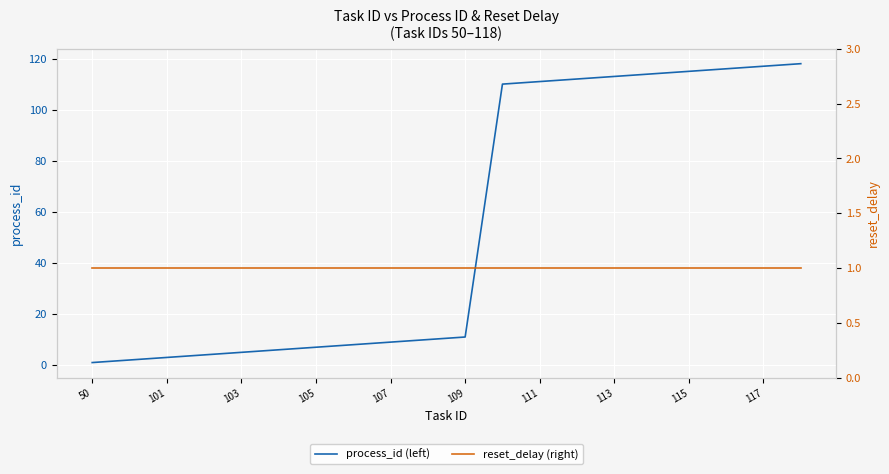

List the series in order of their overall mean, lowest first.

reset_delay (right), process_id (left)